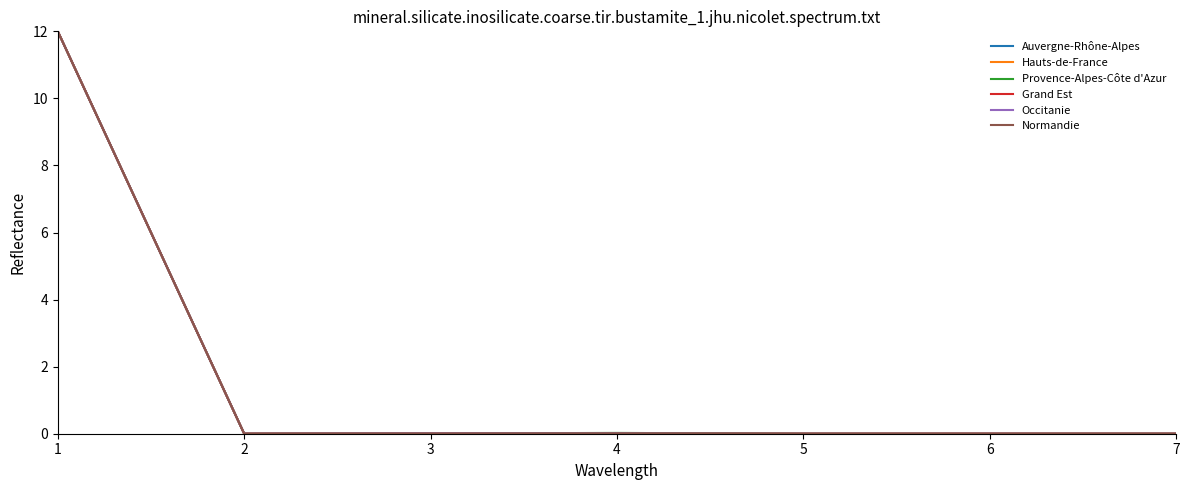

At which category is the sum across all series the highest?

1